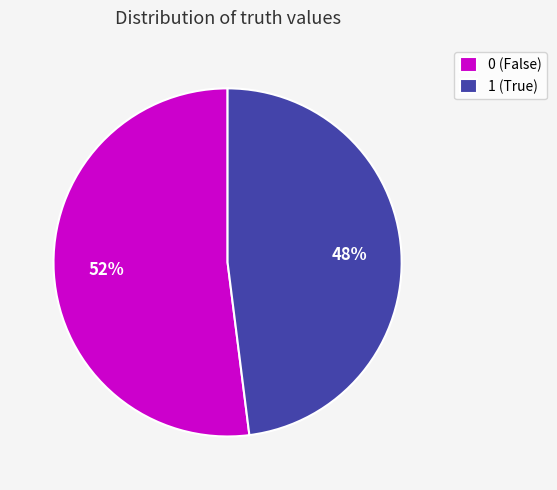

True or false: 0 accounts for 46% of the total.

False